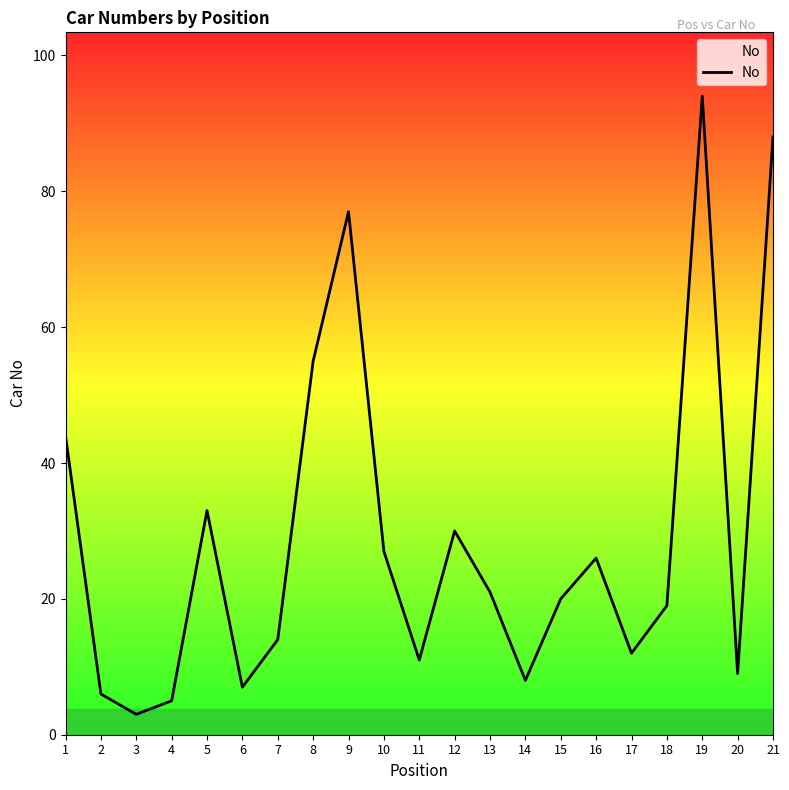

Approximately how many times larger is the value at 16 compared to 8?

0.5